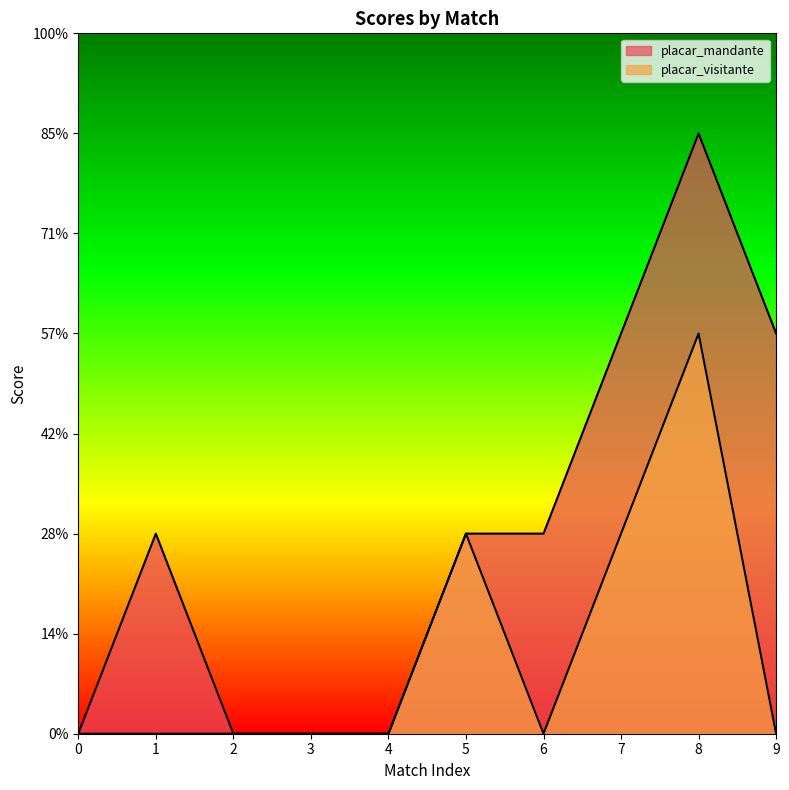

Reading right to left, extract all data points from this chart.

placar_mandante: 9=2	8=3	7=2	6=1	5=1	4=0	3=0	2=0	1=1	0=0
placar_visitante: 9=0	8=2	7=1	6=0	5=1	4=0	3=0	2=0	1=0	0=0